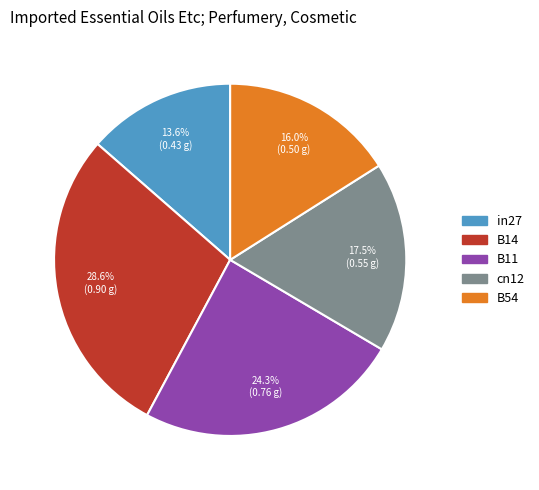

The B54 slice represents 16% of the pie. True or false?

True